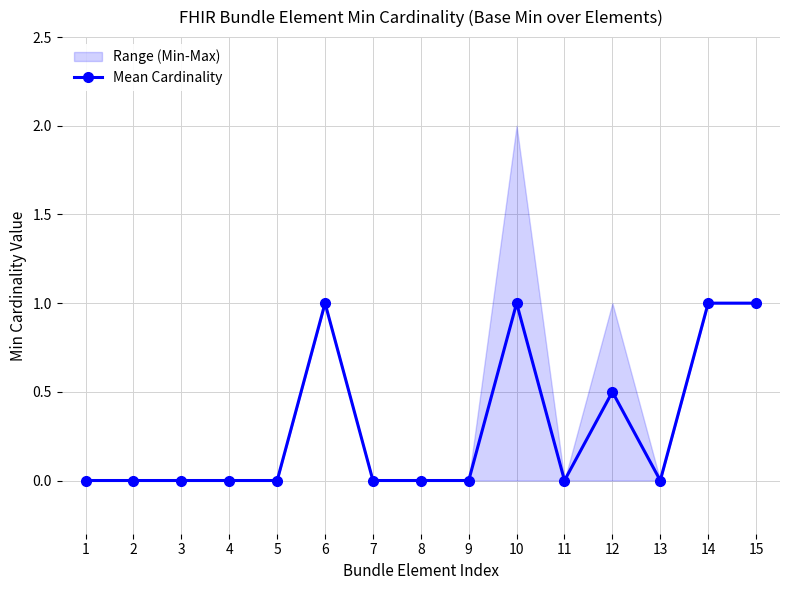

Between 6 and 14, which is larger?

6